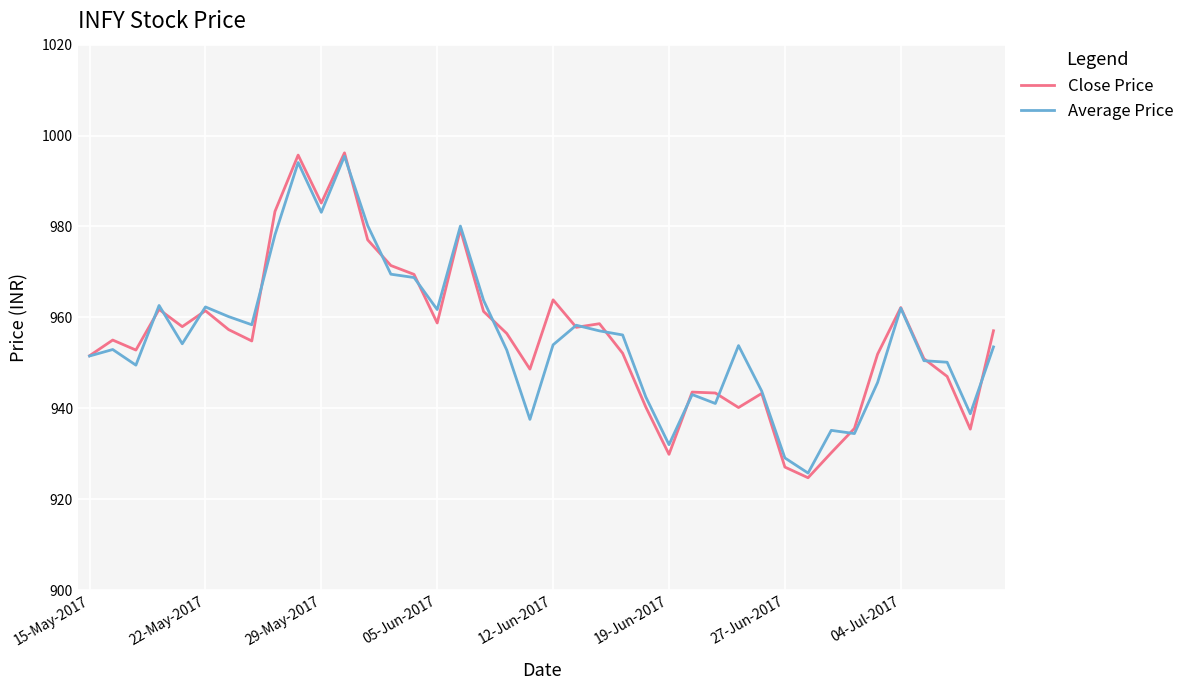

What is the minimum value for Average Price?

925.7